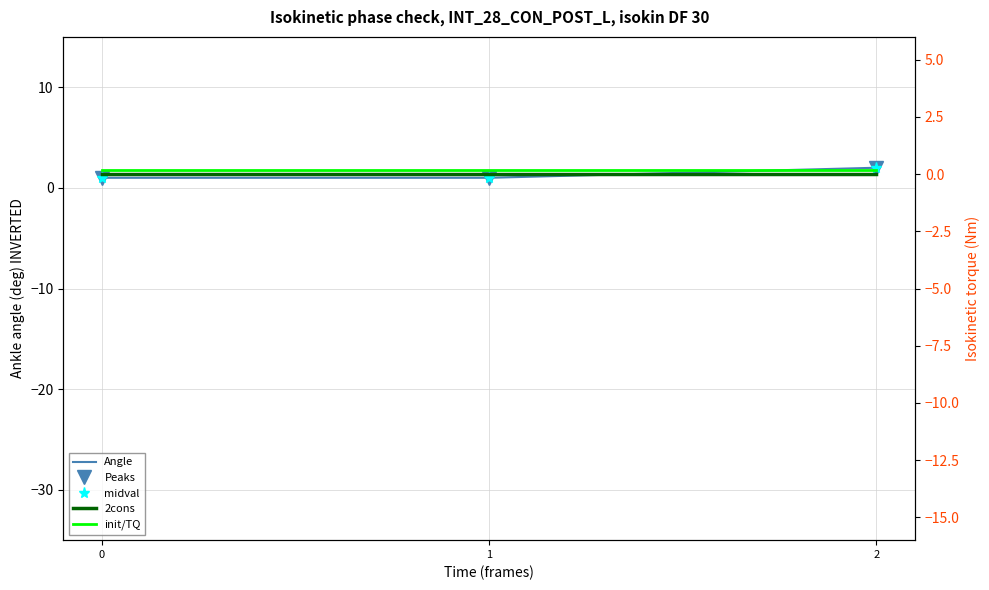

What is the difference between the Peaks values at 1 and 2?

1.0